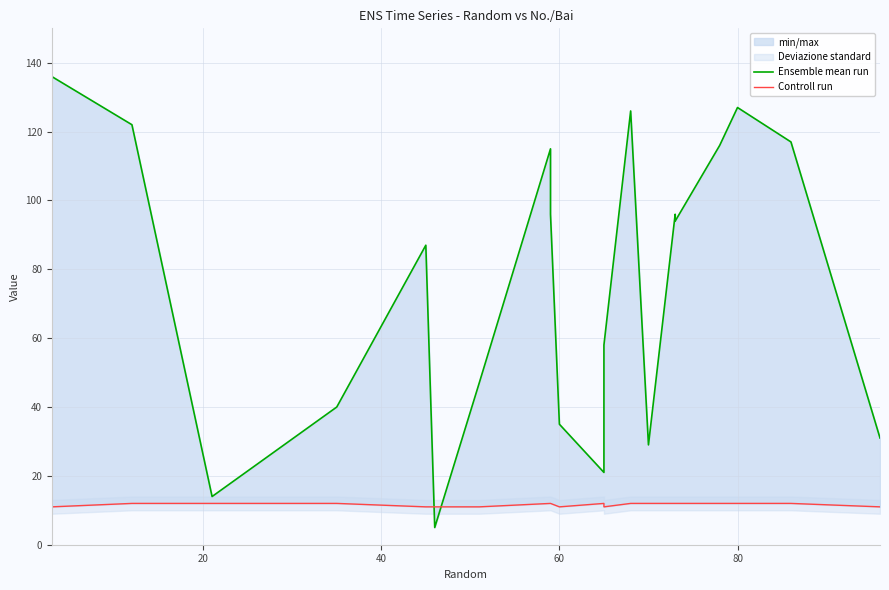

Rank the series by their maximum value, from lowest to highest.

Controll run, Ensemble mean run